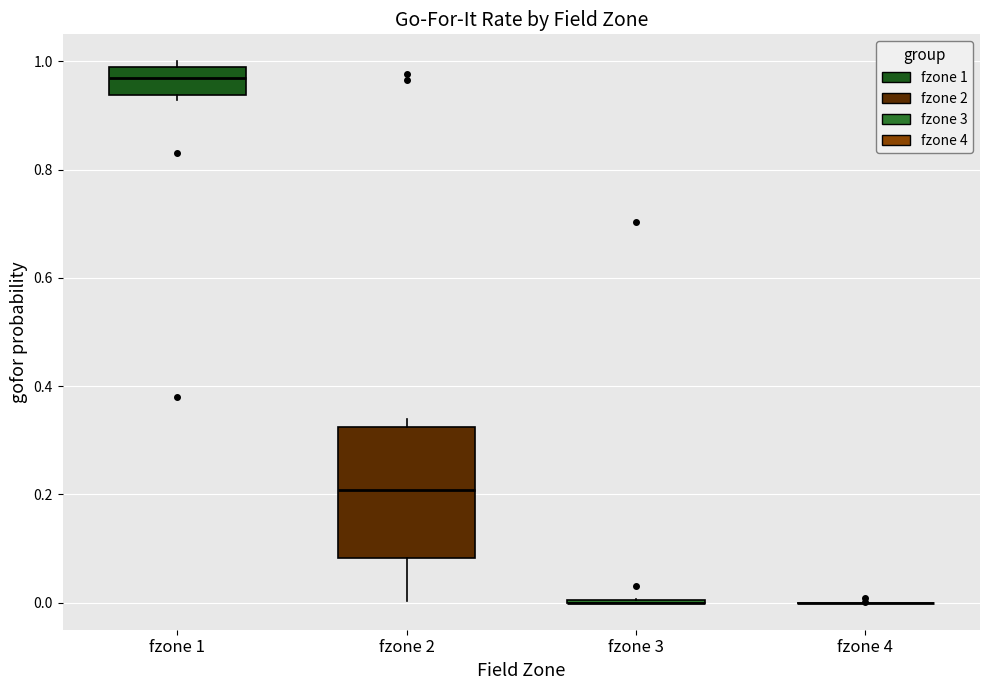

Reading left to right, read every box against the y-axis: the position of its median line, the range the box covers, and the ends of its whiskers. The values are not printed on the chart, so give them approximately, as read against the axis.

fzone 1: median 0.96, box 0.94 to 0.98, whiskers 0.92 to 1.00
fzone 2: median 0.20, box 0.08 to 0.32, whiskers 0.00 to 0.34
fzone 3: box collapsed to a line at 0.00, whiskers 0.00 to 0.00
fzone 4: box collapsed to a line at 0.00, whiskers 0.00 to 0.00